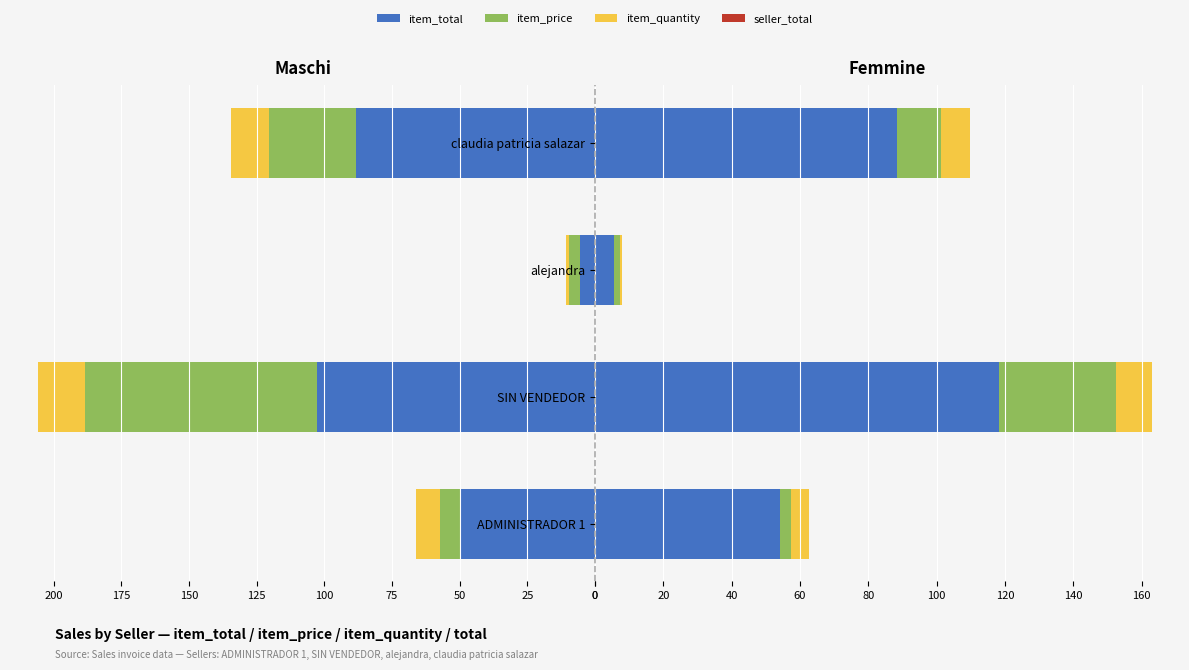

Between claudia patricia salazar and alejandra, which is larger?

claudia patricia salazar